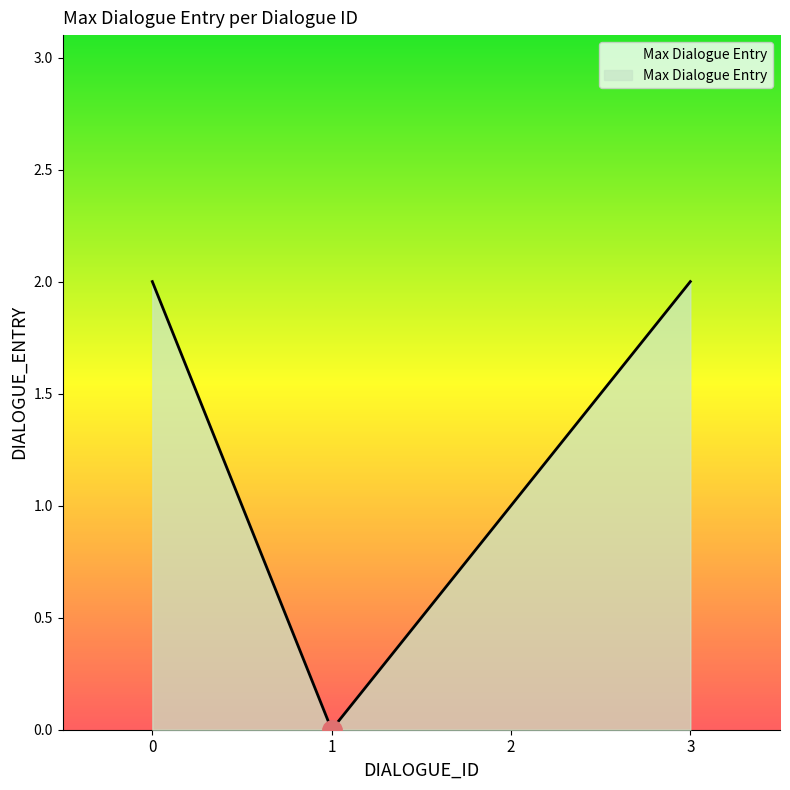

True or false: the data has more than 1 interior local peaks.

False